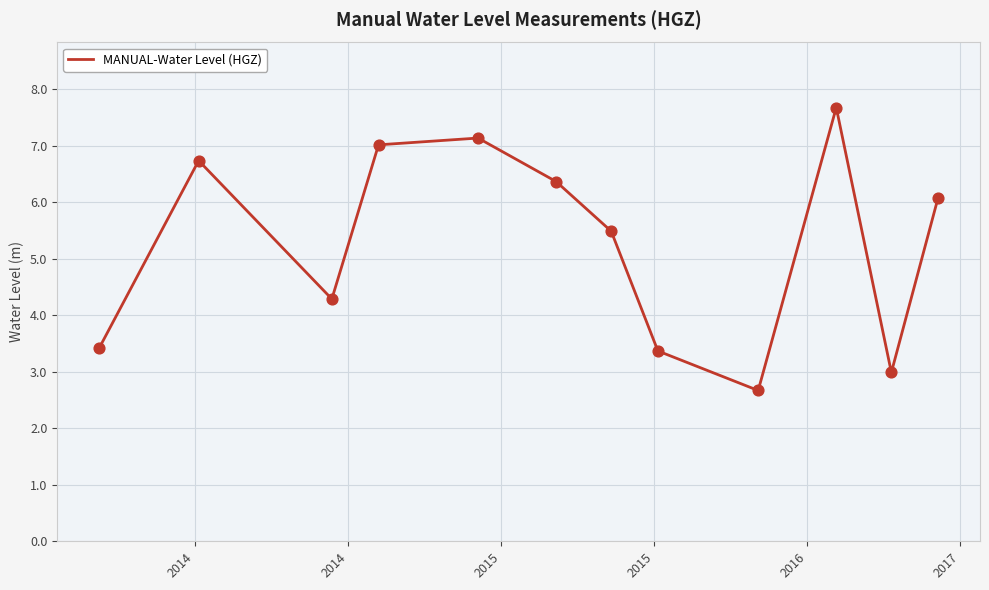

What is the smallest value displayed?

2.7